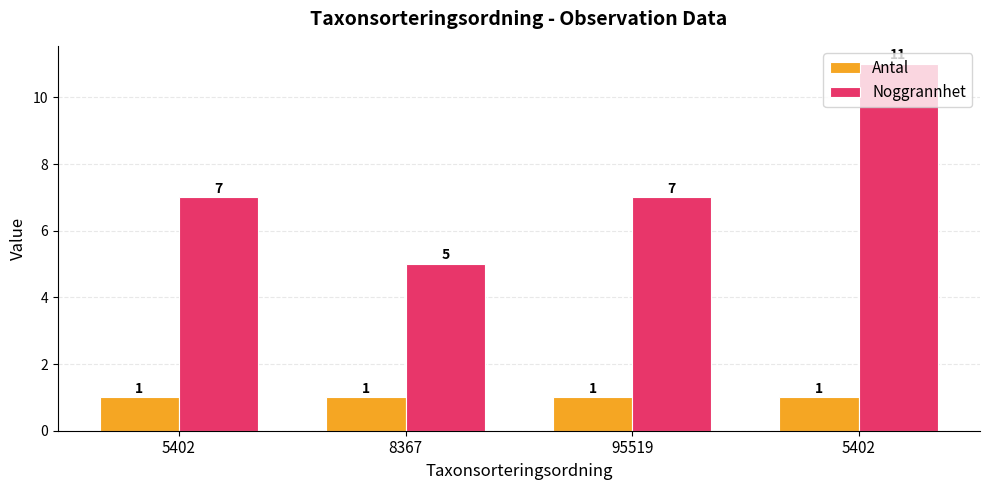

The value of Antal at 8367 is 1. True or false?

True